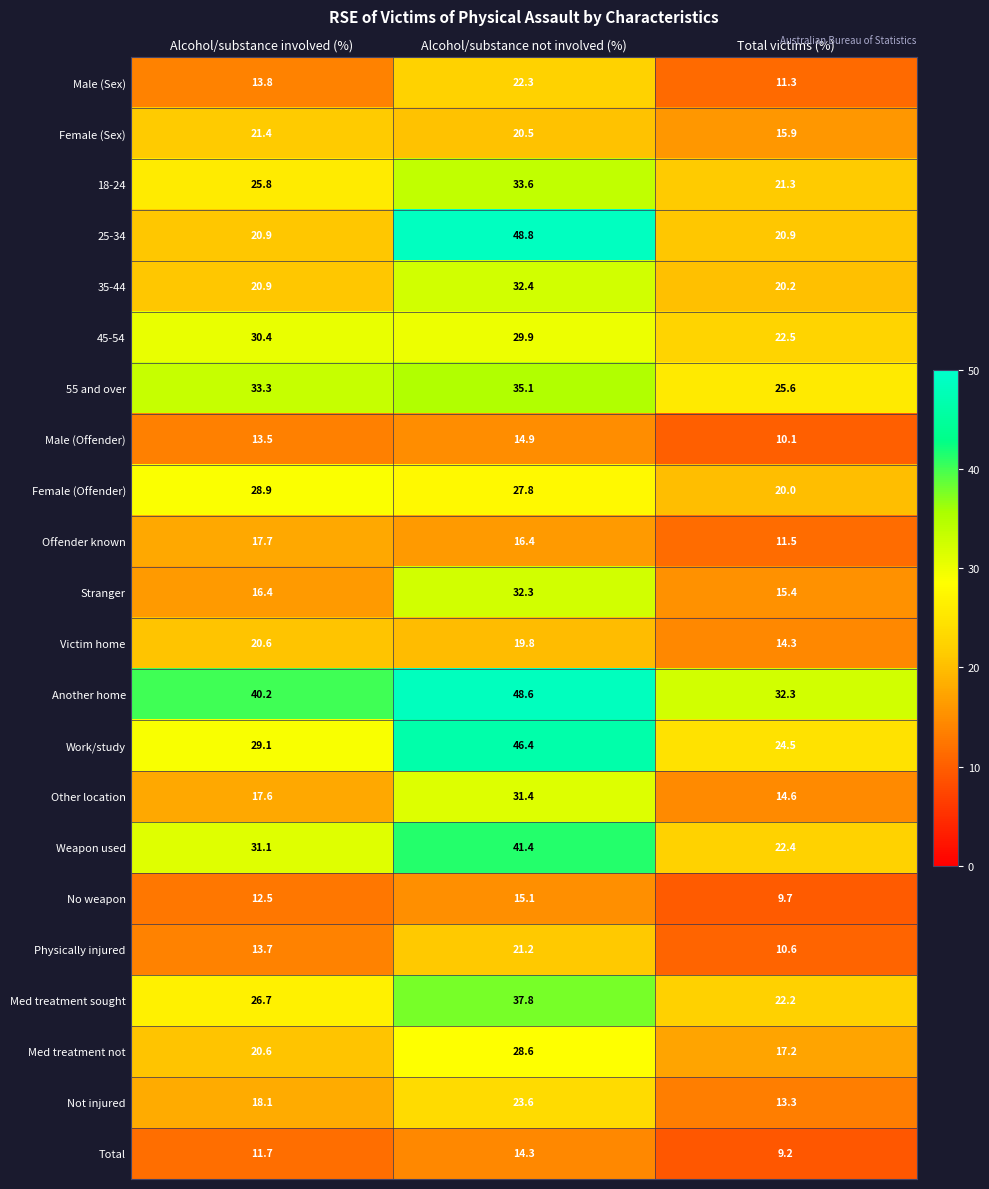

True or false: Total has a value of 12.9 at Total victims (%).

False